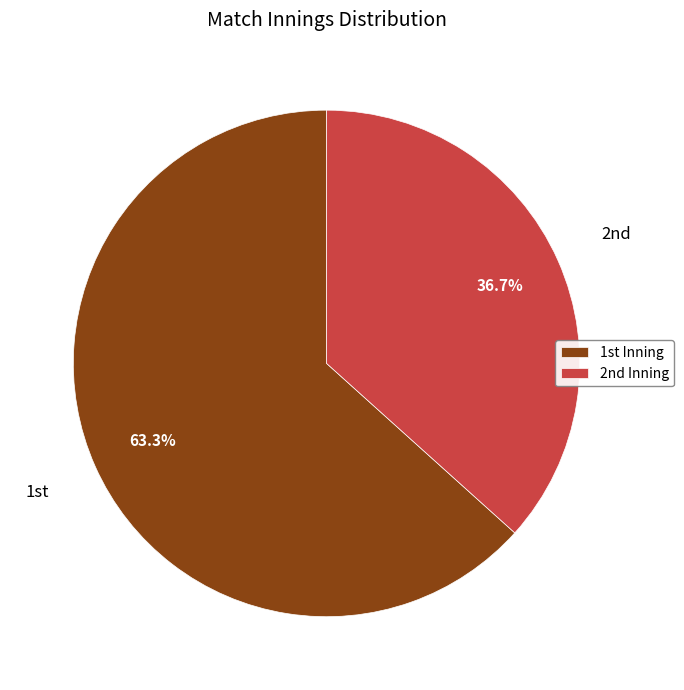

Rank the categories by value from highest to lowest.

1st, 2nd